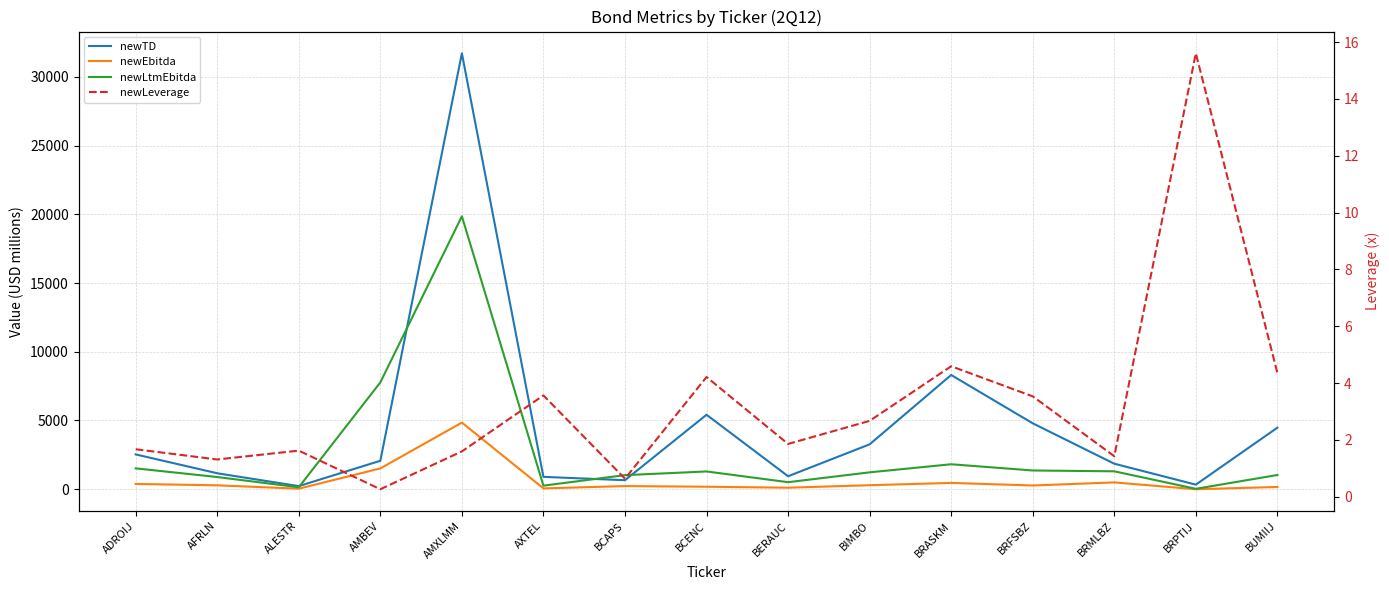

List the series in order of their peak value, lowest first.

newLeverage, newEbitda, newLtmEbitda, newTD